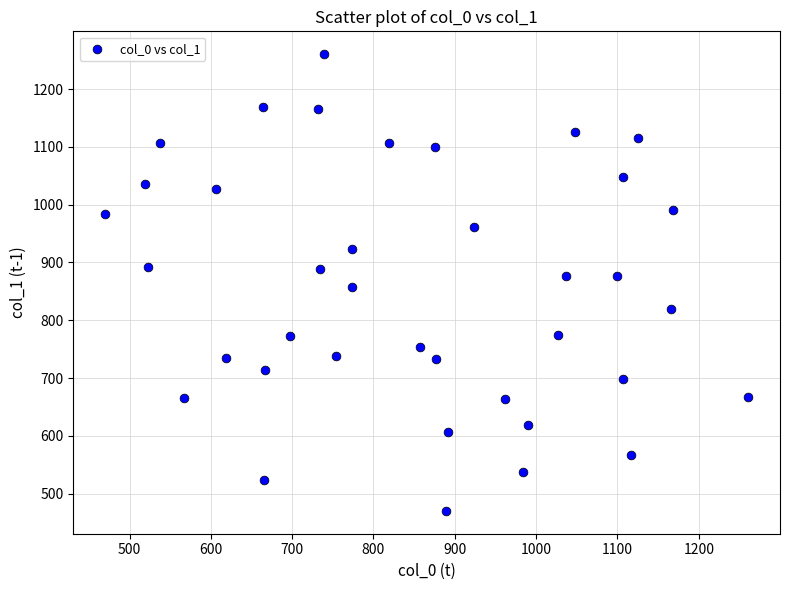

What is the range of X values (max minus min)?

790.1